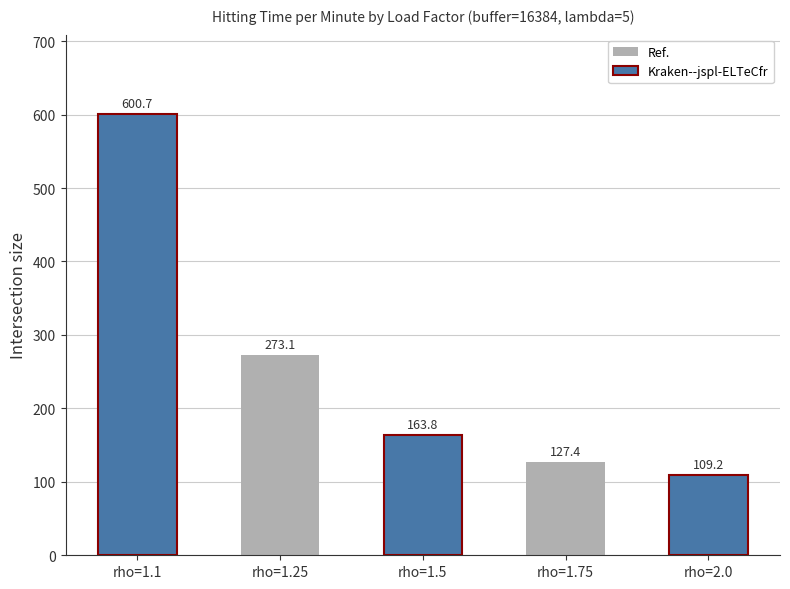

What is the change in value from rho=1.5 to rho=2.0?

-54.6